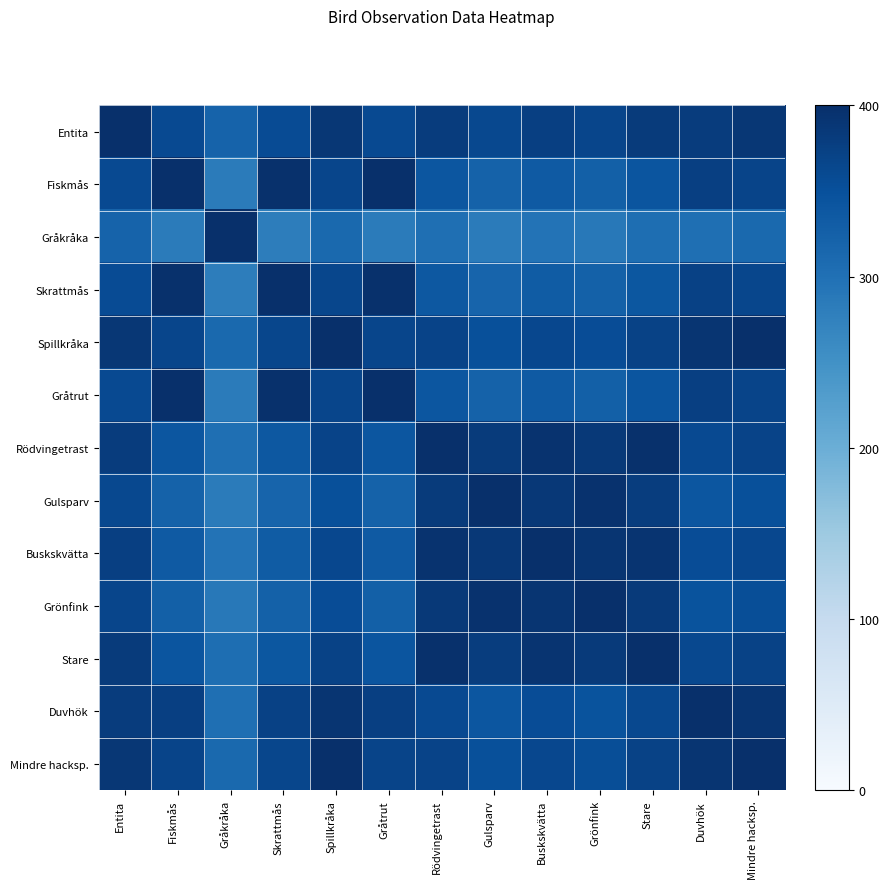

Reading left to right, list all the values displayed in this chart.

Entita: Entita=400.0	Fiskmås=360.1	Gråkråka=321.1	Skrattmås=357.6	Spillkråka=388.7	Gråtrut=359.9	Rödvingetrast=380.8	Gulsparv=362.3	Buskskvätta=375.0	Grönfink=366.4	Stare=382.7	Duvhök=379.7	Mindre hacksp.=388.0
Fiskmås: Entita=360.1	Fiskmås=400.0	Gråkråka=283.5	Skrattmås=397.5	Spillkråka=367.0	Gråtrut=399.8	Rödvingetrast=340.9	Gulsparv=322.4	Buskskvätta=335.1	Grönfink=326.5	Stare=342.8	Duvhök=375.9	Mindre hacksp.=367.7
Gråkråka: Entita=321.1	Fiskmås=283.5	Gråkråka=400.0	Skrattmås=281.0	Spillkråka=312.1	Gråtrut=283.3	Rödvingetrast=301.9	Gulsparv=283.5	Buskskvätta=296.1	Grönfink=287.6	Stare=303.9	Duvhök=303.1	Mindre hacksp.=311.4
Skrattmås: Entita=357.6	Fiskmås=397.5	Gråkråka=281.0	Skrattmås=400.0	Spillkråka=364.5	Gråtrut=397.7	Rödvingetrast=338.4	Gulsparv=319.9	Buskskvätta=332.6	Grönfink=324.0	Stare=340.3	Duvhök=373.4	Mindre hacksp.=365.2
Spillkråka: Entita=388.7	Fiskmås=367.0	Gråkråka=312.1	Skrattmås=364.5	Spillkråka=400.0	Gråtrut=366.8	Rödvingetrast=369.5	Gulsparv=351.0	Buskskvätta=363.7	Grönfink=355.1	Stare=371.4	Duvhök=391.0	Mindre hacksp.=399.3
Gråtrut: Entita=359.9	Fiskmås=399.8	Gråkråka=283.3	Skrattmås=397.7	Spillkråka=366.8	Gråtrut=400.0	Rödvingetrast=340.7	Gulsparv=322.2	Buskskvätta=334.9	Grönfink=326.3	Stare=342.6	Duvhök=375.7	Mindre hacksp.=367.5
Rödvingetrast: Entita=380.8	Fiskmås=340.9	Gråkråka=301.9	Skrattmås=338.4	Spillkråka=369.5	Gråtrut=340.7	Rödvingetrast=400.0	Gulsparv=381.5	Buskskvätta=394.2	Grönfink=385.6	Stare=398.0	Duvhök=360.5	Mindre hacksp.=368.8
Gulsparv: Entita=362.3	Fiskmås=322.4	Gråkråka=283.5	Skrattmås=319.9	Spillkråka=351.0	Gråtrut=322.2	Rödvingetrast=381.5	Gulsparv=400.0	Buskskvätta=387.3	Grönfink=395.9	Stare=379.6	Duvhök=342.0	Mindre hacksp.=350.3
Buskskvätta: Entita=375.0	Fiskmås=335.1	Gråkråka=296.1	Skrattmås=332.6	Spillkråka=363.7	Gråtrut=334.9	Rödvingetrast=394.2	Gulsparv=387.3	Buskskvätta=400.0	Grönfink=391.4	Stare=392.2	Duvhök=354.7	Mindre hacksp.=363.0
Grönfink: Entita=366.4	Fiskmås=326.5	Gråkråka=287.6	Skrattmås=324.0	Spillkråka=355.1	Gråtrut=326.3	Rödvingetrast=385.6	Gulsparv=395.9	Buskskvätta=391.4	Grönfink=400.0	Stare=383.7	Duvhök=346.1	Mindre hacksp.=354.4
Stare: Entita=382.7	Fiskmås=342.8	Gråkråka=303.9	Skrattmås=340.3	Spillkråka=371.4	Gråtrut=342.6	Rödvingetrast=398.0	Gulsparv=379.6	Buskskvätta=392.2	Grönfink=383.7	Stare=400.0	Duvhök=362.4	Mindre hacksp.=370.7
Duvhök: Entita=379.7	Fiskmås=375.9	Gråkråka=303.1	Skrattmås=373.4	Spillkråka=391.0	Gråtrut=375.7	Rödvingetrast=360.5	Gulsparv=342.0	Buskskvätta=354.7	Grönfink=346.1	Stare=362.4	Duvhök=400.0	Mindre hacksp.=391.7
Mindre hacksp.: Entita=388.0	Fiskmås=367.7	Gråkråka=311.4	Skrattmås=365.2	Spillkråka=399.3	Gråtrut=367.5	Rödvingetrast=368.8	Gulsparv=350.3	Buskskvätta=363.0	Grönfink=354.4	Stare=370.7	Duvhök=391.7	Mindre hacksp.=400.0